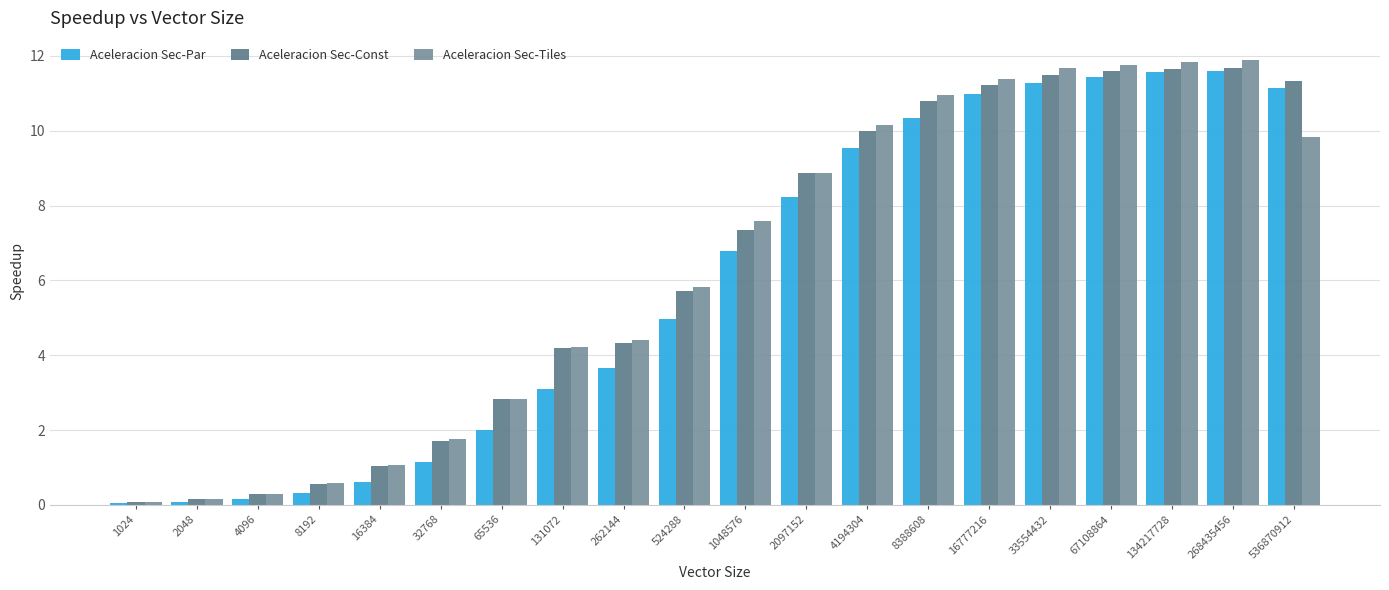

What is the lowest value of the Aceleracion Sec-Const series?

0.1